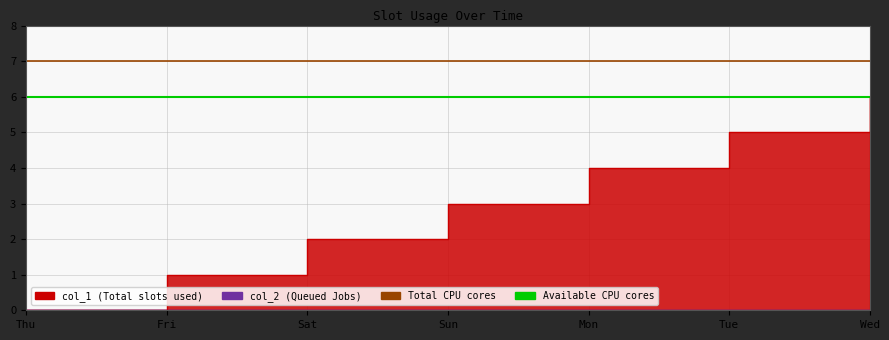

What value does the data have at Mon?

4